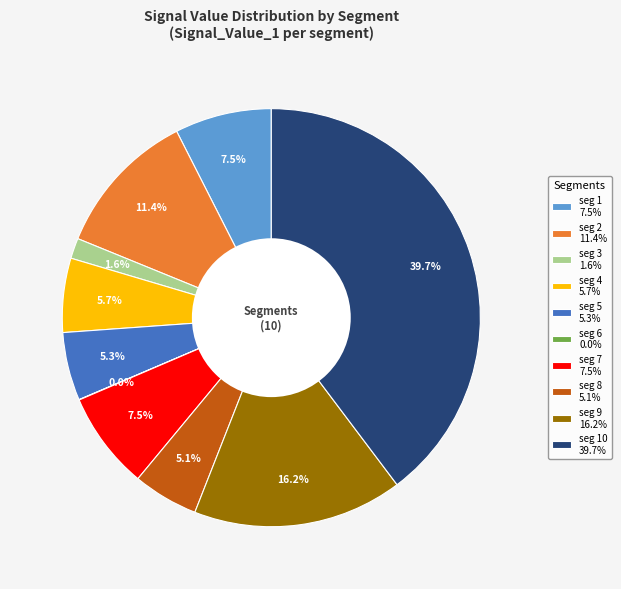

What is the total percentage of seg 8 5.1% and seg 10 39.7%?

44.8%